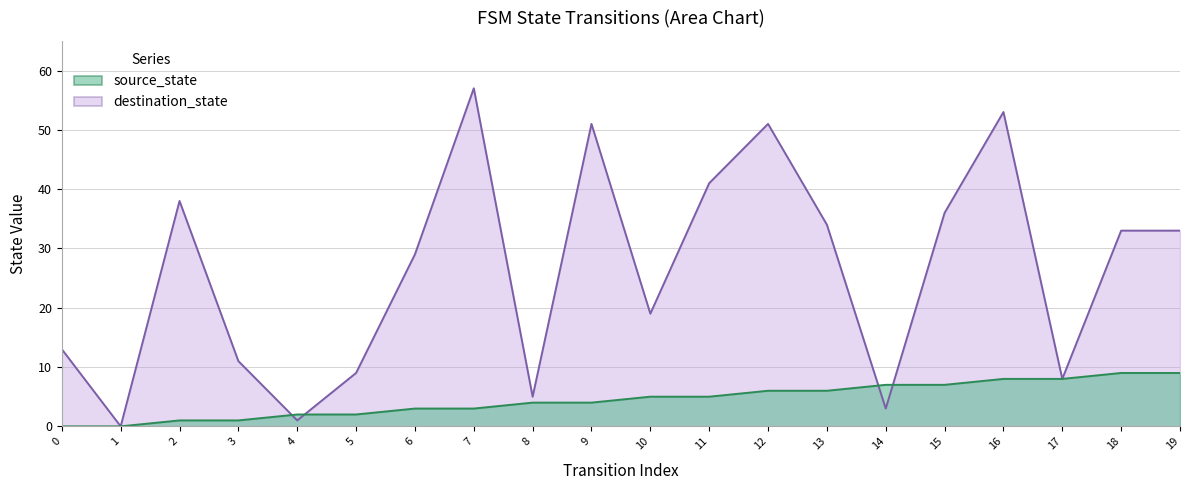

How many interior local valleys does the destination_state series have?

6